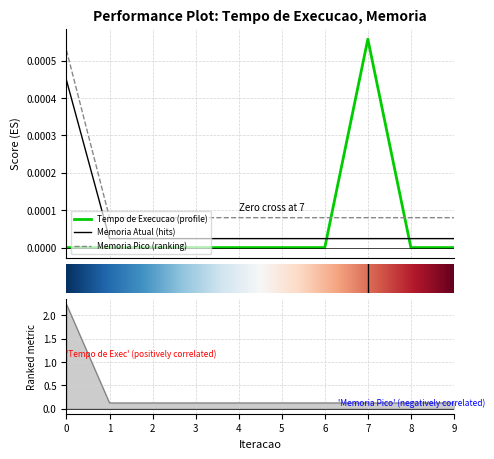

The value of Tempo de Execucao at 3 is -0.0. True or false?

False